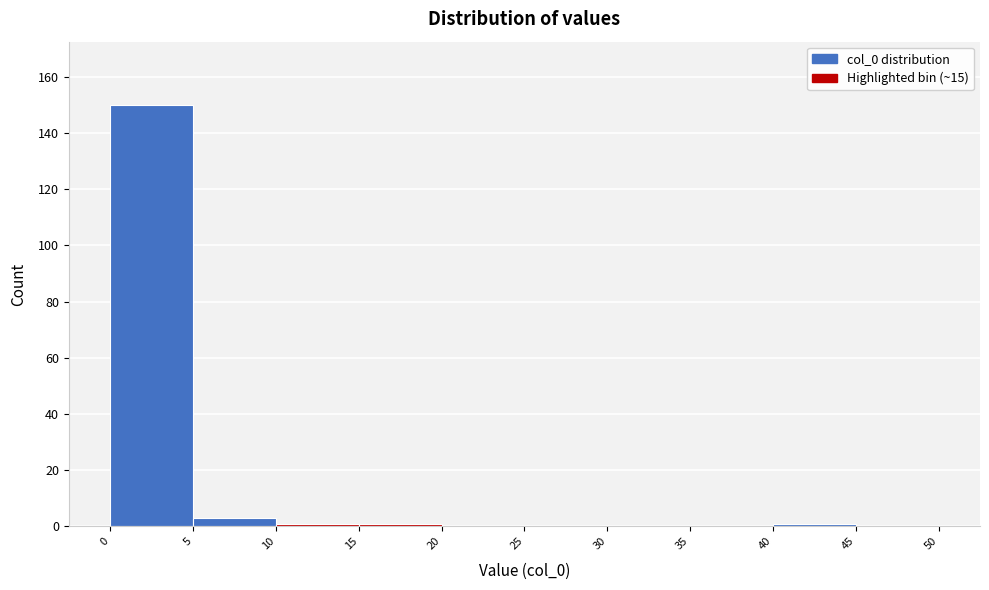

Reading left to right, list every bar in this chart as the range it spans on the x-axis followed by its height. The values are not printed on the chart, so give them approximately, as read against the axis.

0 to 5: 150
5 to 10: 4
10 to 15: under 2
15 to 20: under 2
20 to 25: 0
25 to 30: 0
30 to 35: 0
35 to 40: 0
40 to 45: under 2
45 to 50: 0